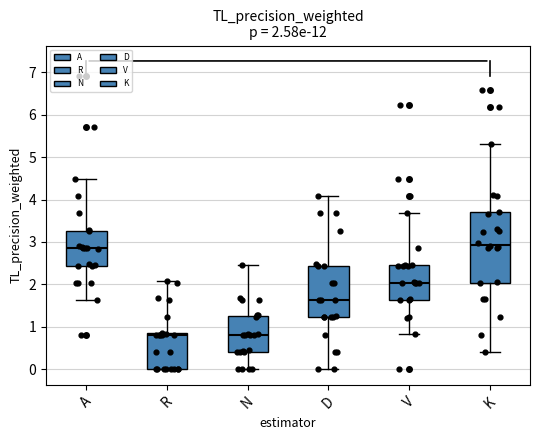

Comparing the boxes themselves (not the whiskers), which one is the tallest?

K